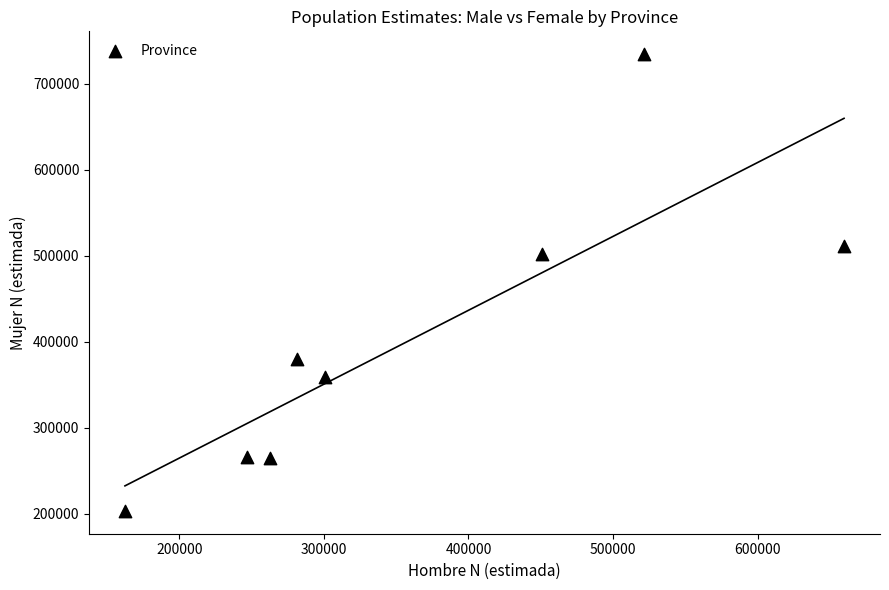

What is the average Y value?

402792